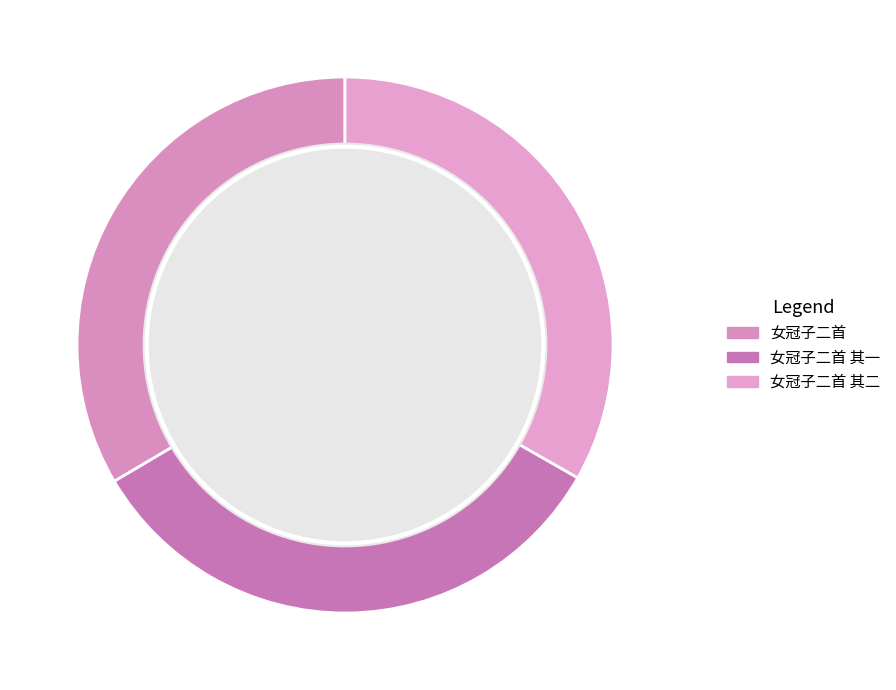

Count the number of slices in the pie.

3